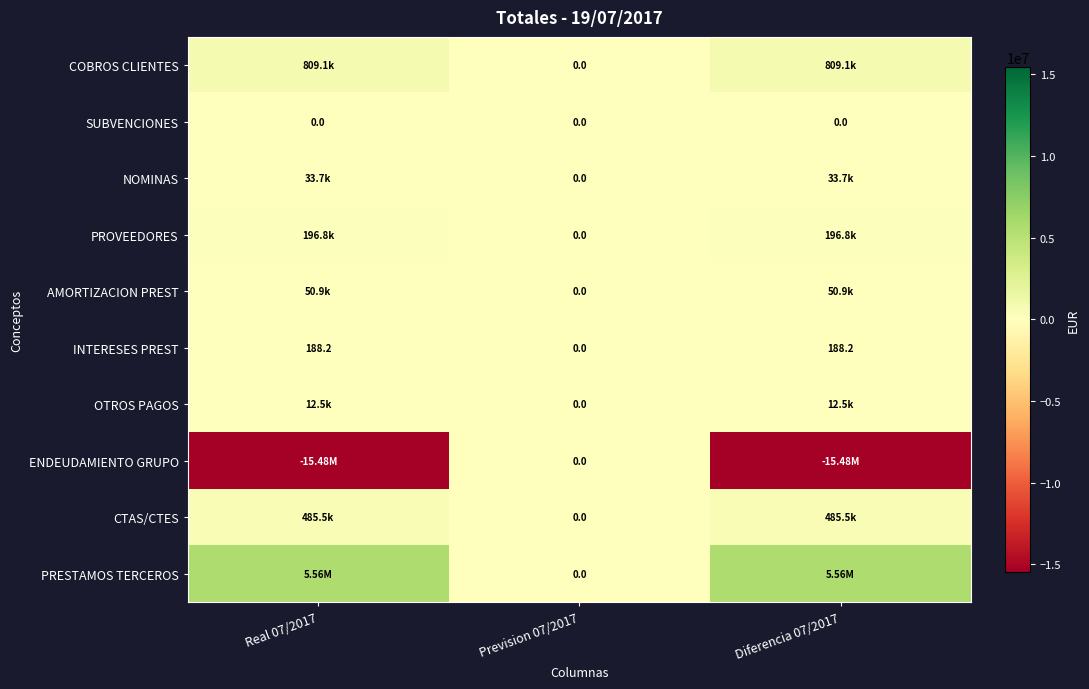

Which series has the largest total across all categories?

PRESTAMOS TERCEROS